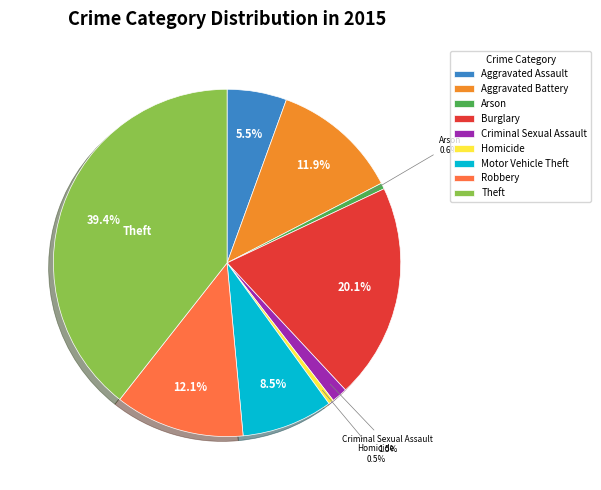

What percentage is the Robbery slice, to the nearest percent?

12%